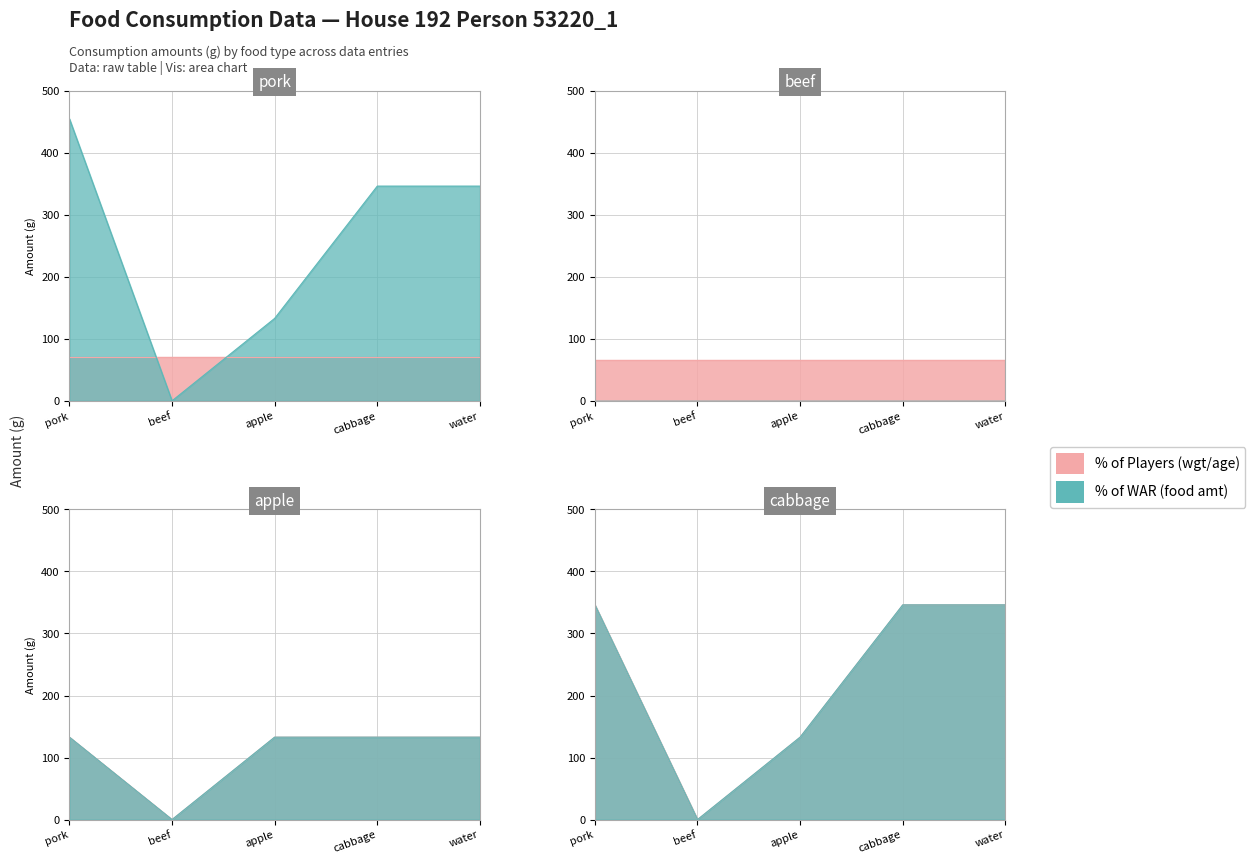

At which label is cabbage closest to 173?

apple